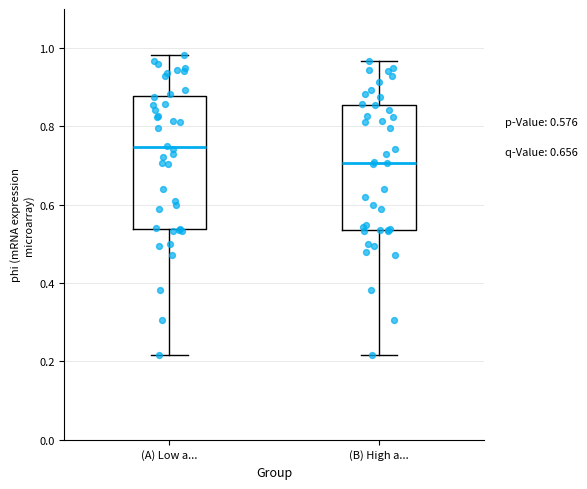

Which box has the highest median line?

(A) Low a...